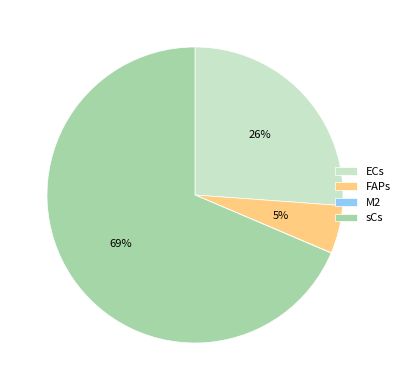

Is there any slice that represents more than half of the pie?

Yes